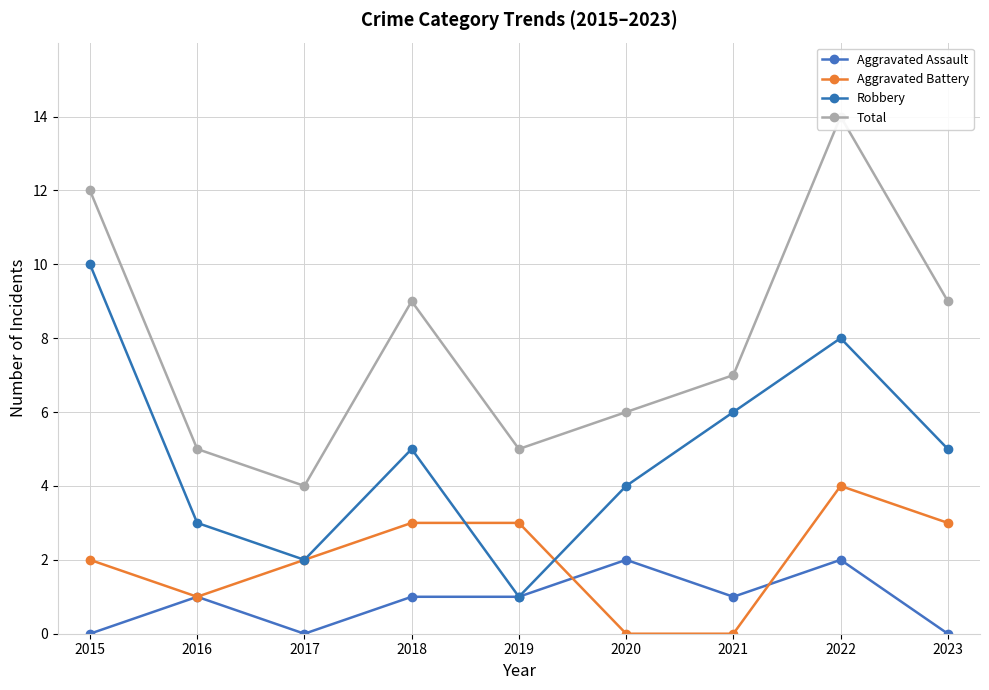

True or false: Robbery and Aggravated Assault intersect in this chart.

False